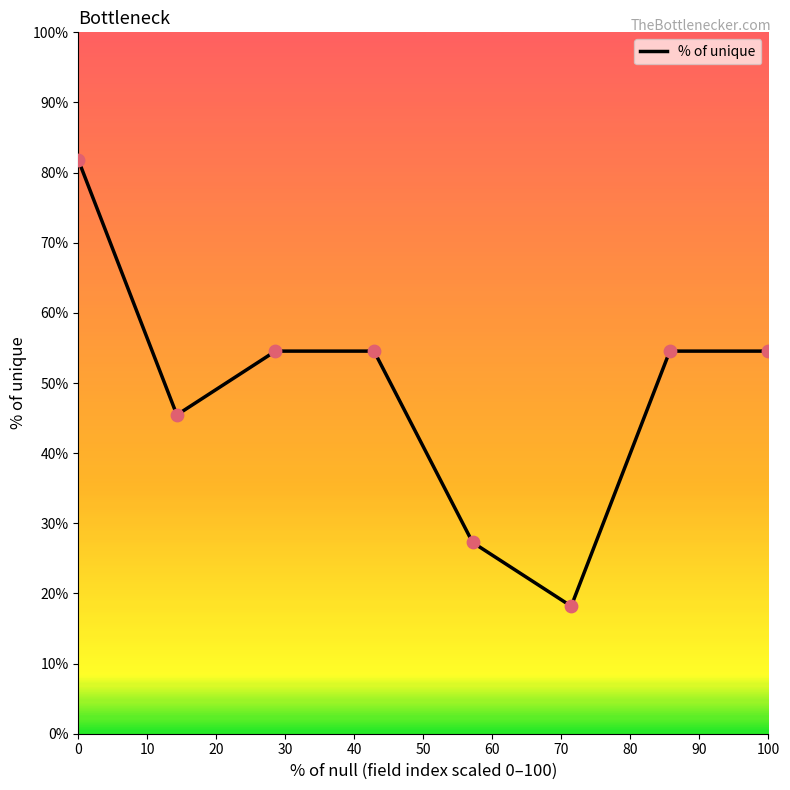

What is the maximum value shown in the chart?

81.8